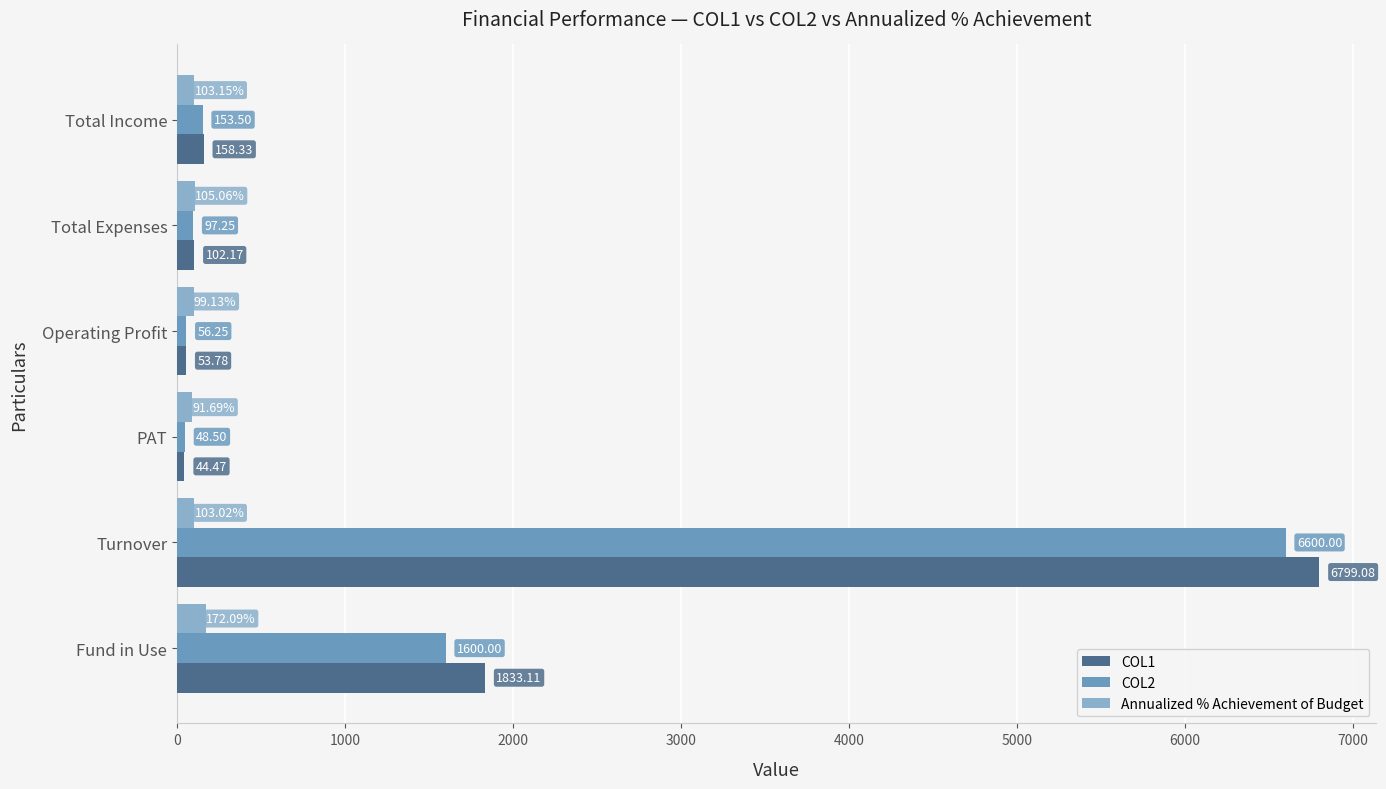

Rank the categories by COL1 value from lowest to highest.

PAT, Operating Profit, Total Expenses, Total Income, Fund in Use, Turnover